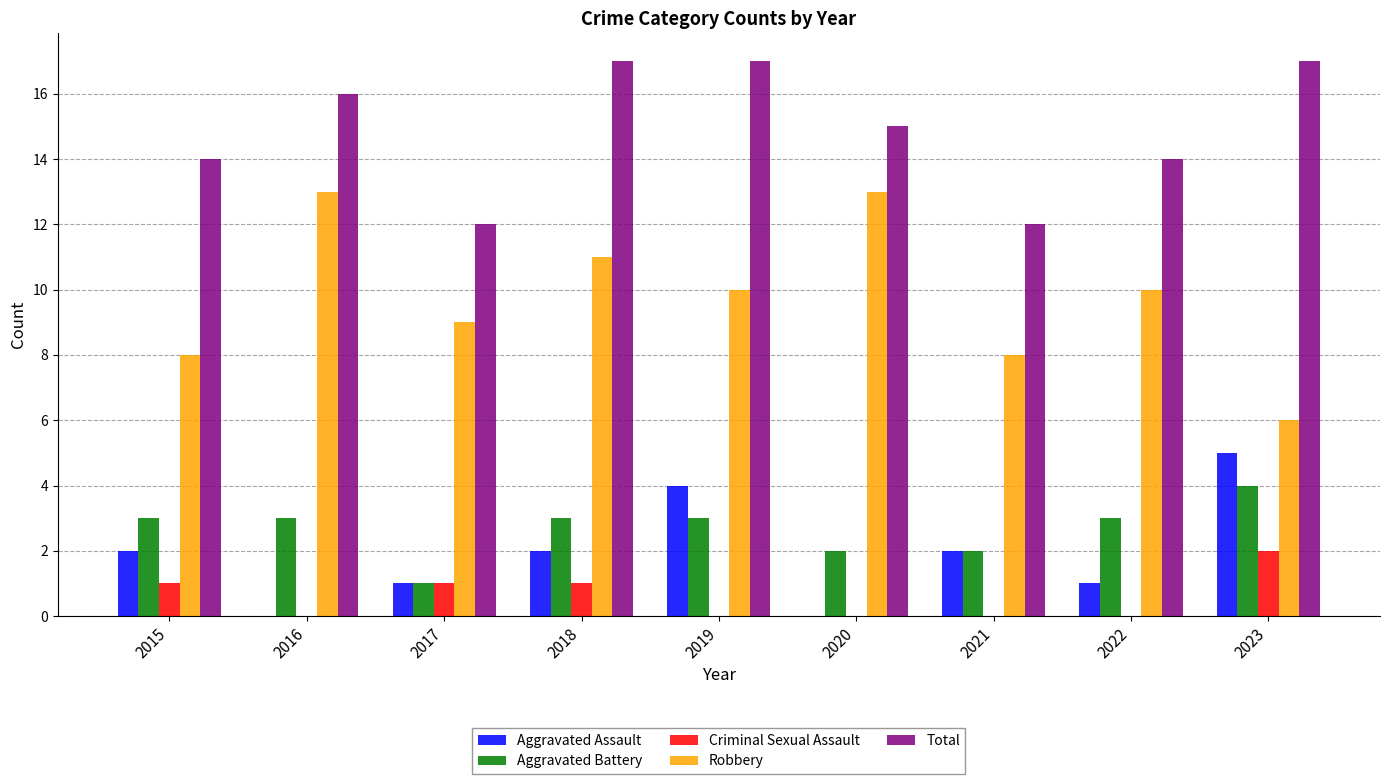

How many distinct data groups are displayed?

5